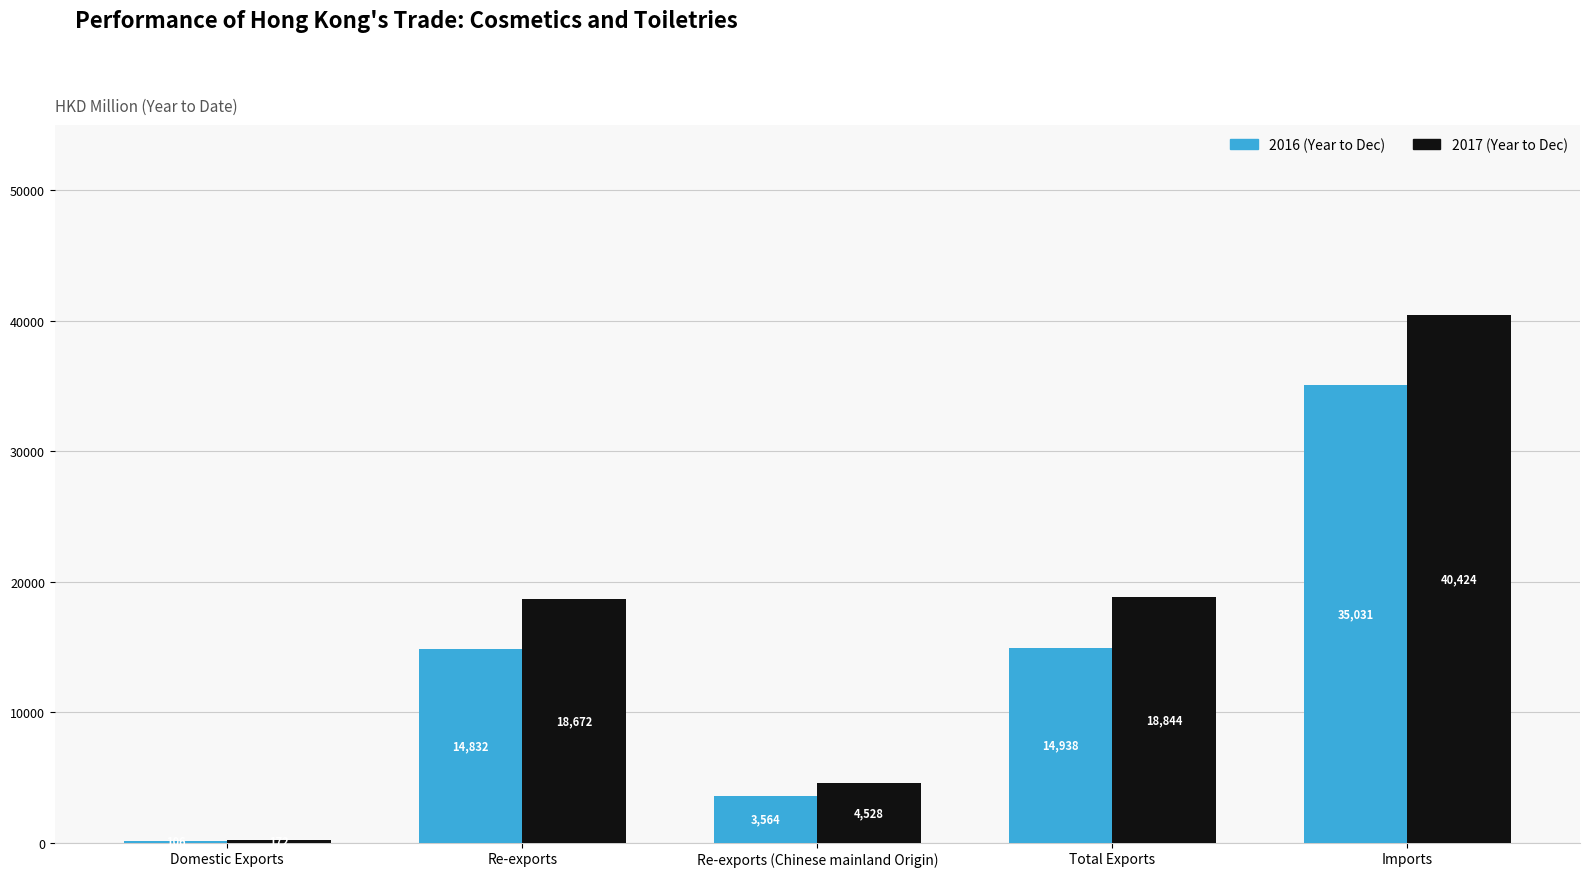

Which category has the highest value across all series?

Imports